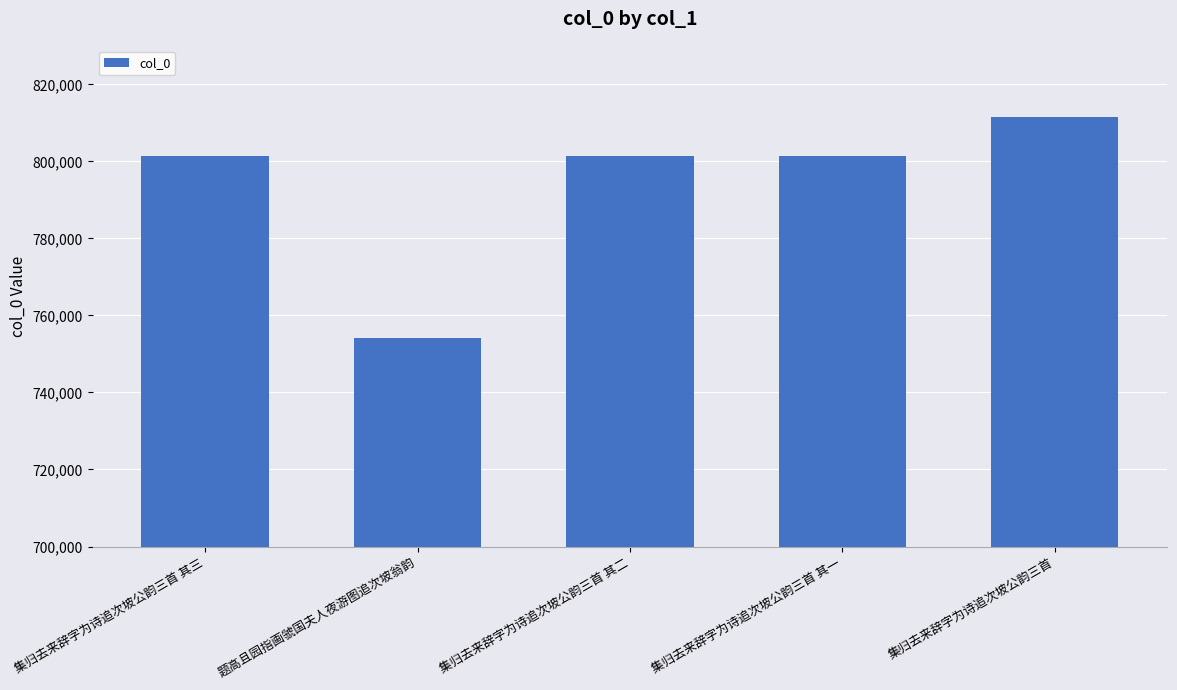

Is it true that the value at 集归去来辞字为诗追次坡公韵三首 其二 is 1403706?

False